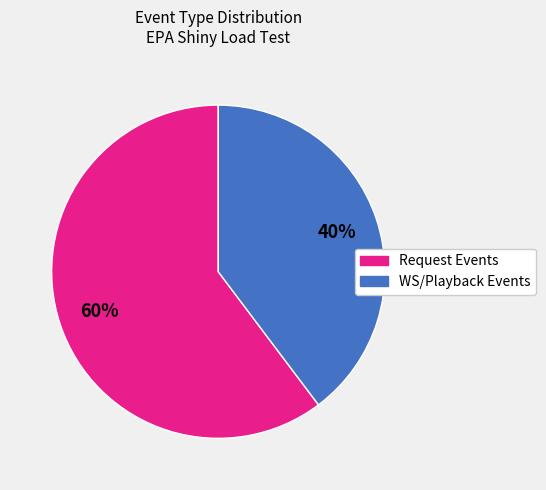

To the nearest percent, what is the average slice percentage?

50%